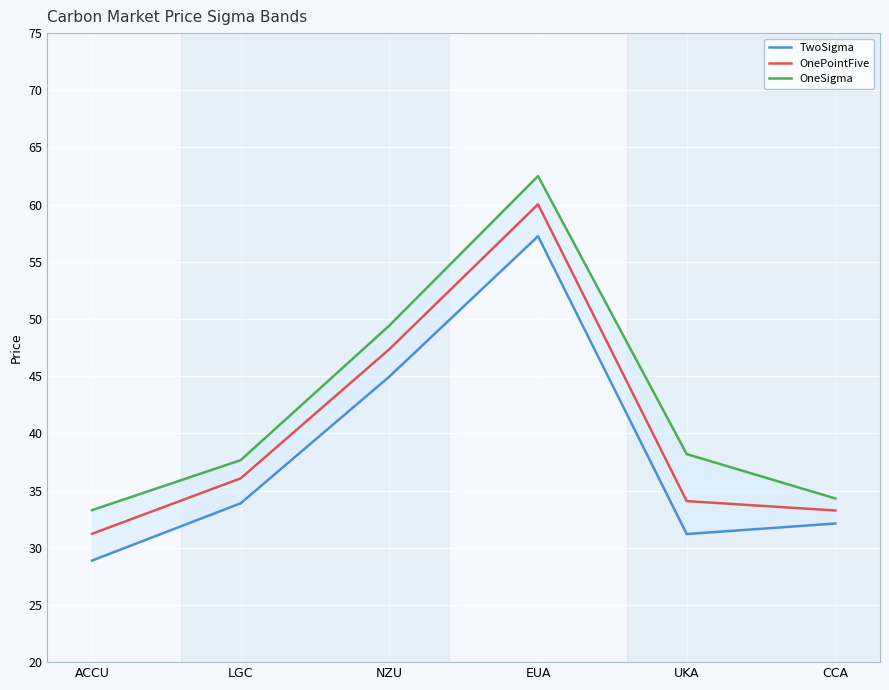

Read the TwoSigma value at NZU.

45.0